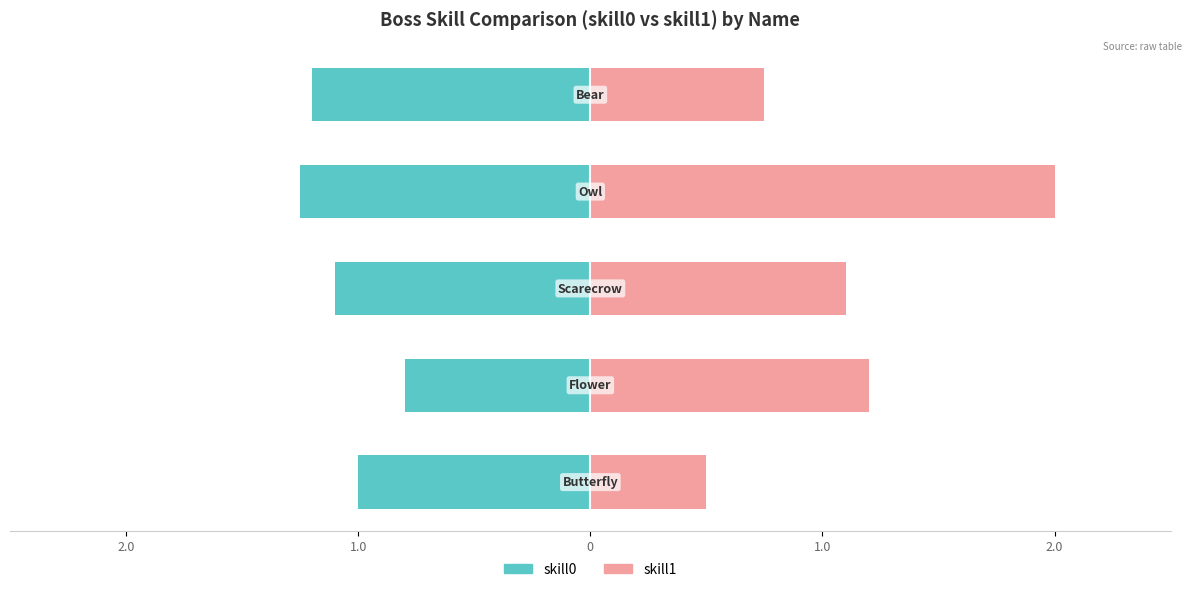

How many groups of bars are there?

5